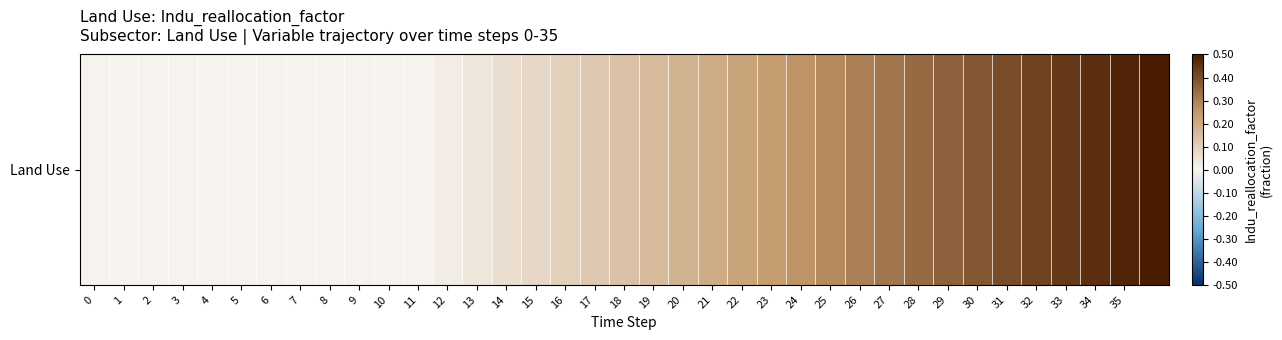

Rank the categories by value from highest to lowest.

36, 35, 34, 33, 32, 31, 30, 29, 28, 27, 26, 25, 24, 23, 22, 21, 20, 19, 18, 17, 16, 15, 14, 13, 12, 0, 1, 2, 3, 4, 5, 6, 7, 8, 9, 10, 11